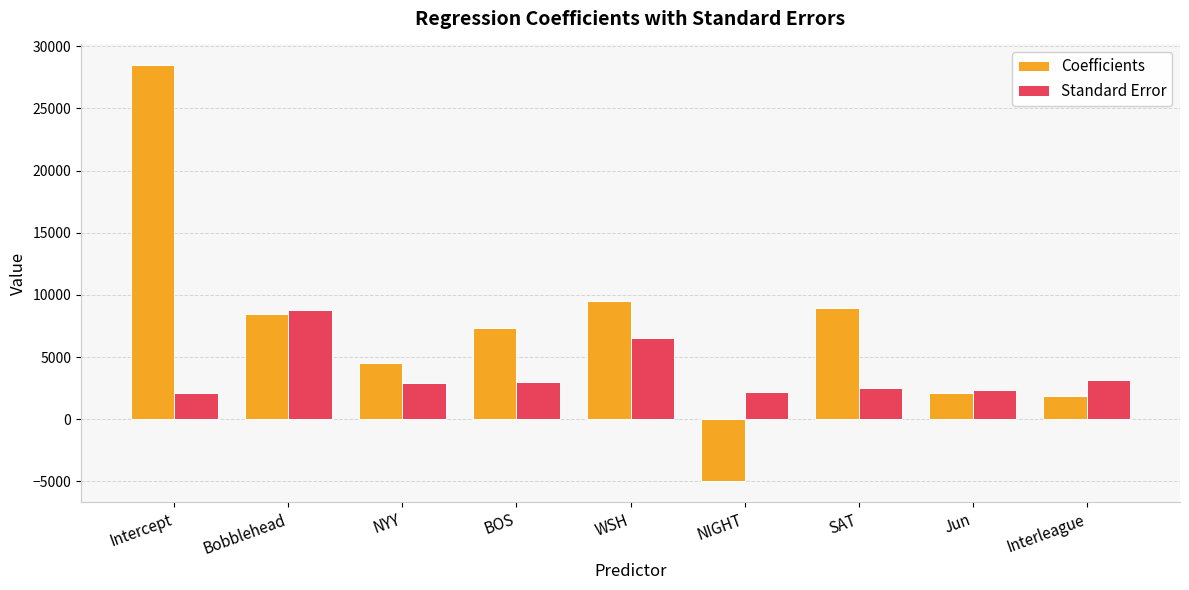

What is the label of the 3rd bar from the right?

SAT